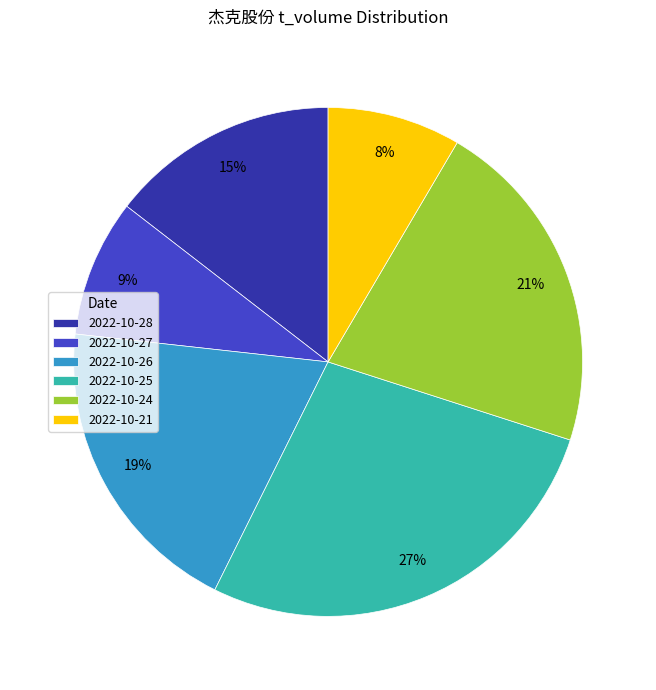

To the nearest percent, what is the combined percentage of 2022-10-27 and 2022-10-21?

17%